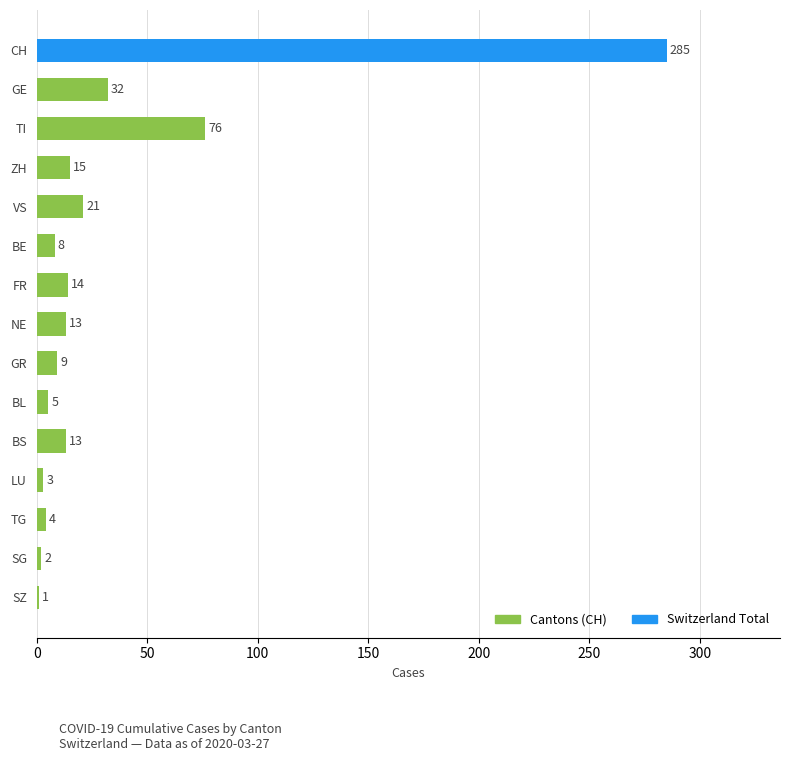

What is the maximum value shown in the chart?

285